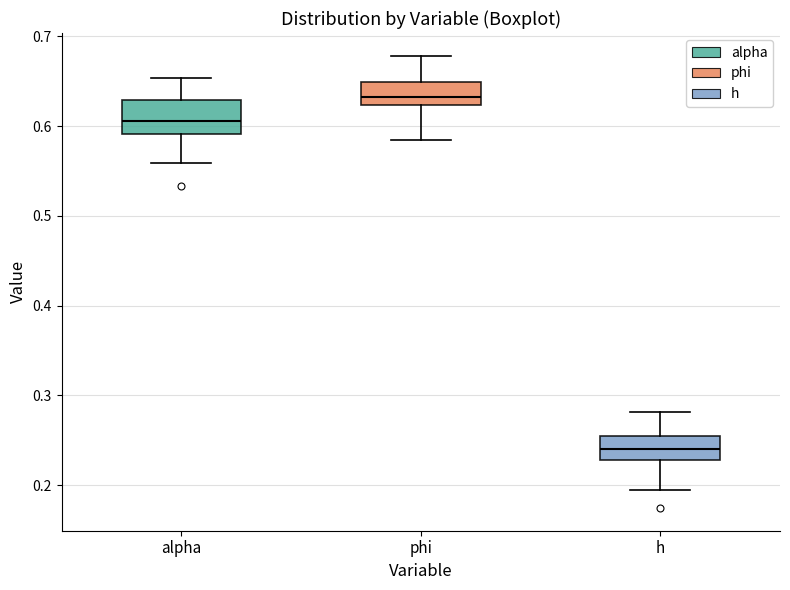

Reading left to right, read every box against the y-axis: the position of its median line, the range the box covers, and the ends of its whiskers. The values are not printed on the chart, so give them approximately, as read against the axis.

alpha: median 0.61, box 0.59 to 0.63, whiskers 0.56 to 0.65
phi: median 0.63, box 0.62 to 0.65, whiskers 0.58 to 0.68
h: median 0.24, box 0.23 to 0.25, whiskers 0.19 to 0.28